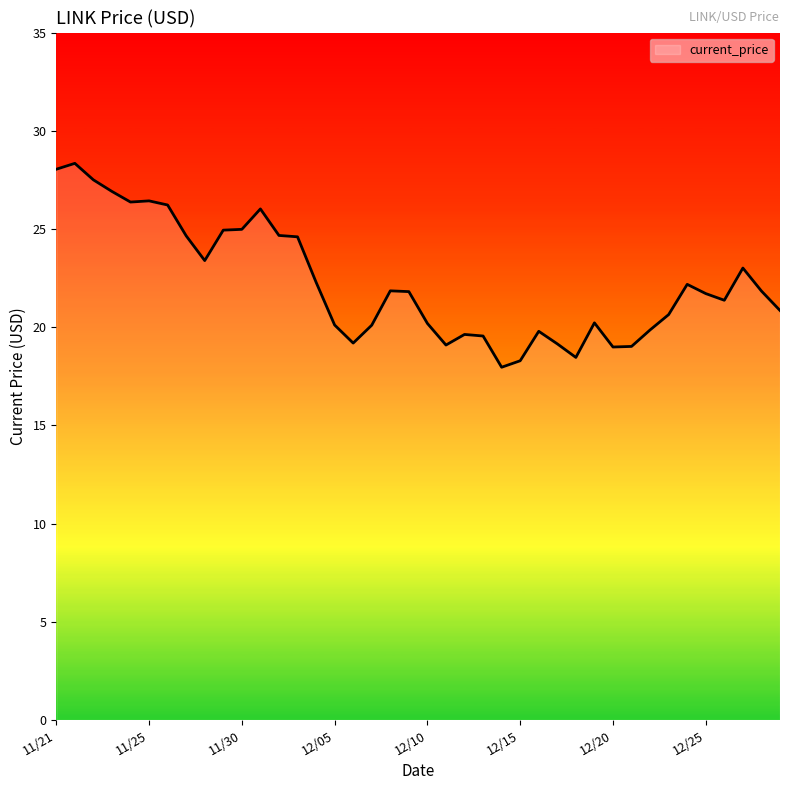

What is the smallest value displayed?

18.0